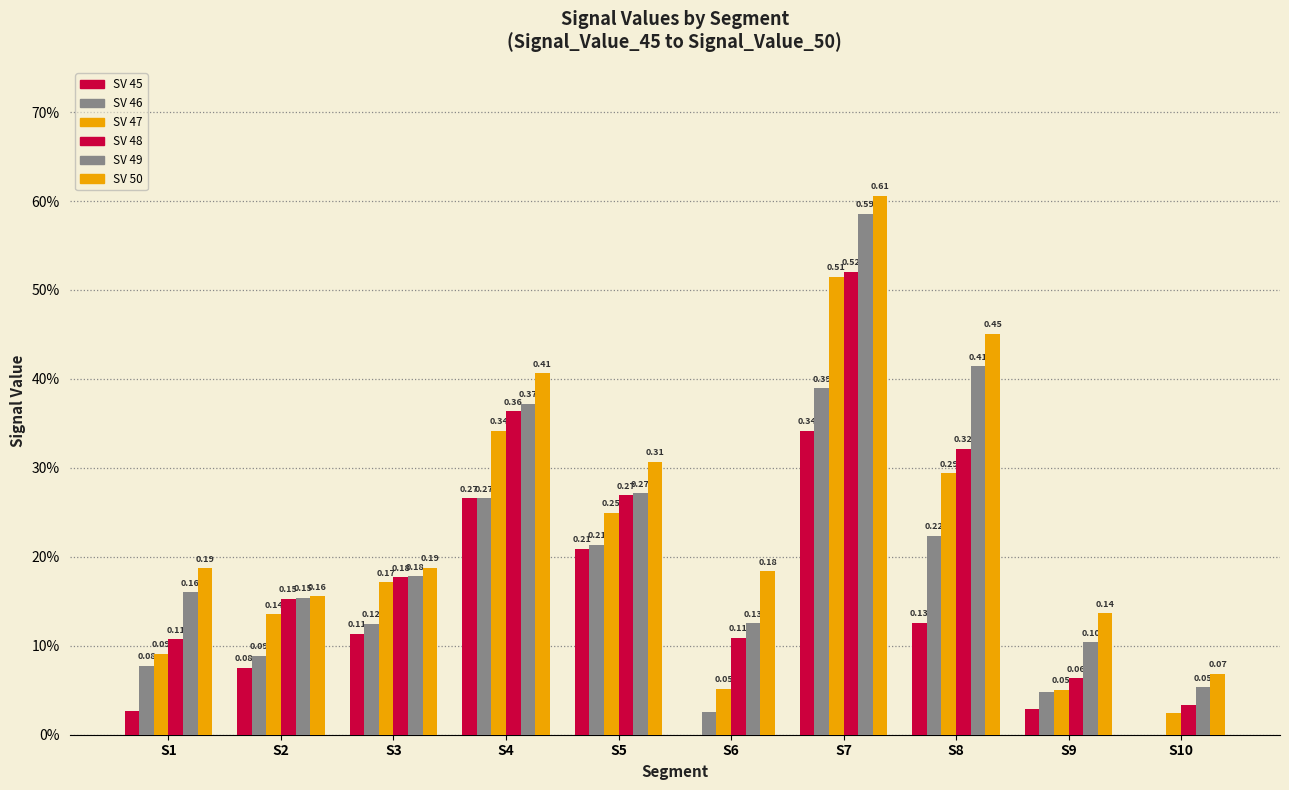

Reading left to right, extract all data points from this chart.

Signal_Value_45: 0.0	0.1	0.1	0.3	0.2	0.0	0.3	0.1	0.0	0.0
Signal_Value_46: 0.1	0.1	0.1	0.3	0.2	0.0	0.4	0.2	0.0	0.0
Signal_Value_47: 0.1	0.1	0.2	0.3	0.2	0.1	0.5	0.3	0.1	0.0
Signal_Value_48: 0.1	0.2	0.2	0.4	0.3	0.1	0.5	0.3	0.1	0.0
Signal_Value_49: 0.2	0.2	0.2	0.4	0.3	0.1	0.6	0.4	0.1	0.1
Signal_Value_50: 0.2	0.2	0.2	0.4	0.3	0.2	0.6	0.5	0.1	0.1